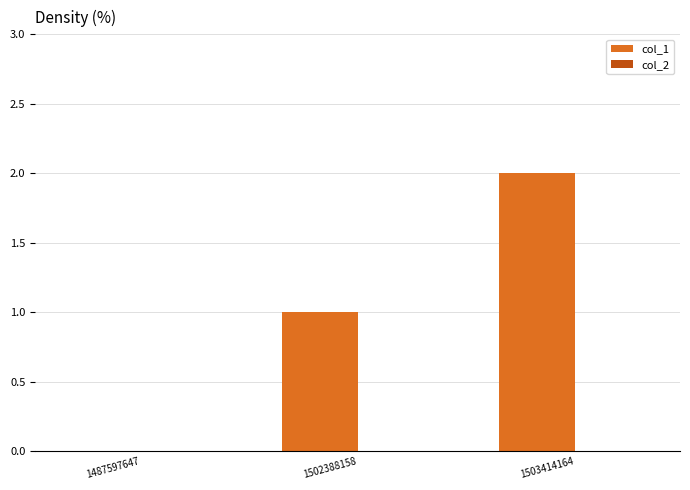

What is the change in value from 1487597647 to 1503414164?

+2